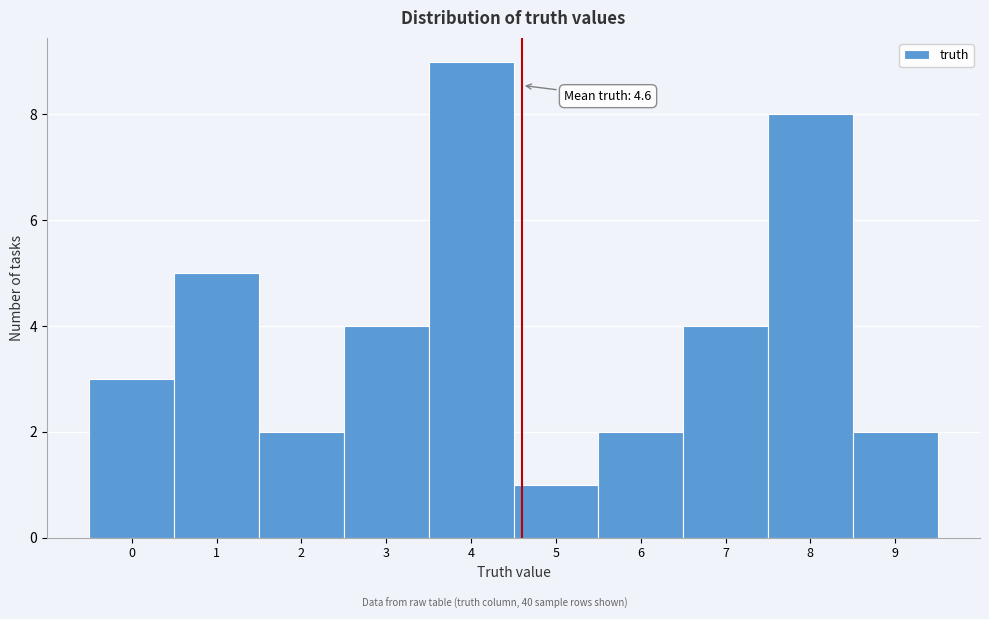

Which range on the x-axis has the tallest bar?

3.5 to 4.5